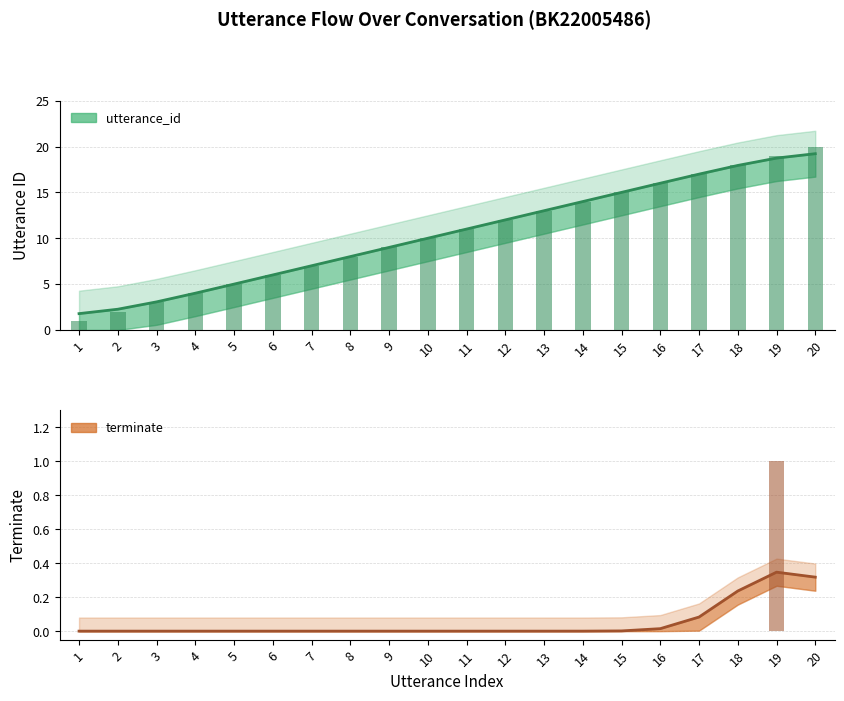

The utterance_id series shows 11.1 at 7. True or false?

False